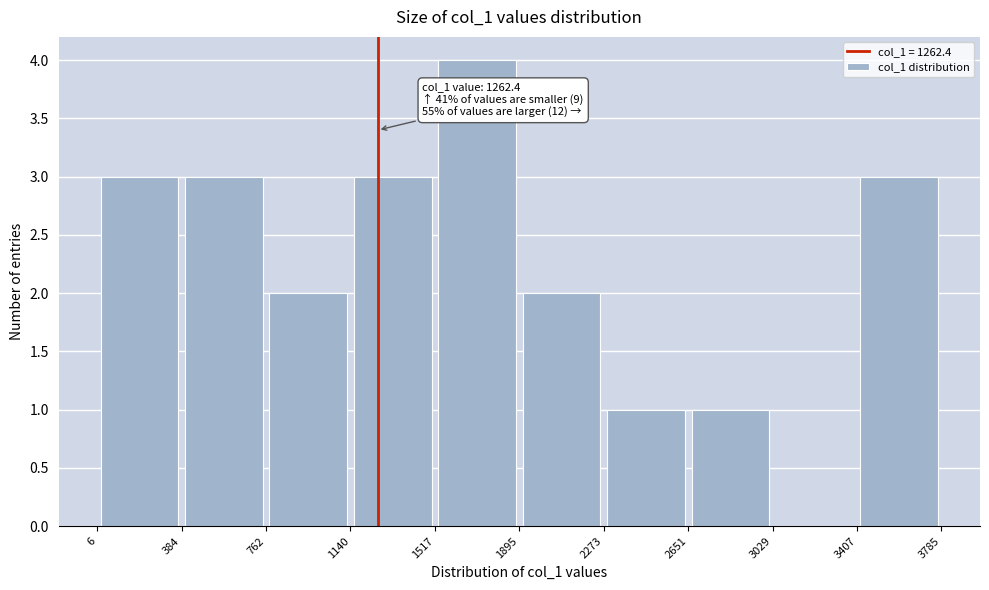

Which range on the x-axis has the tallest bar?

1517 to 1895